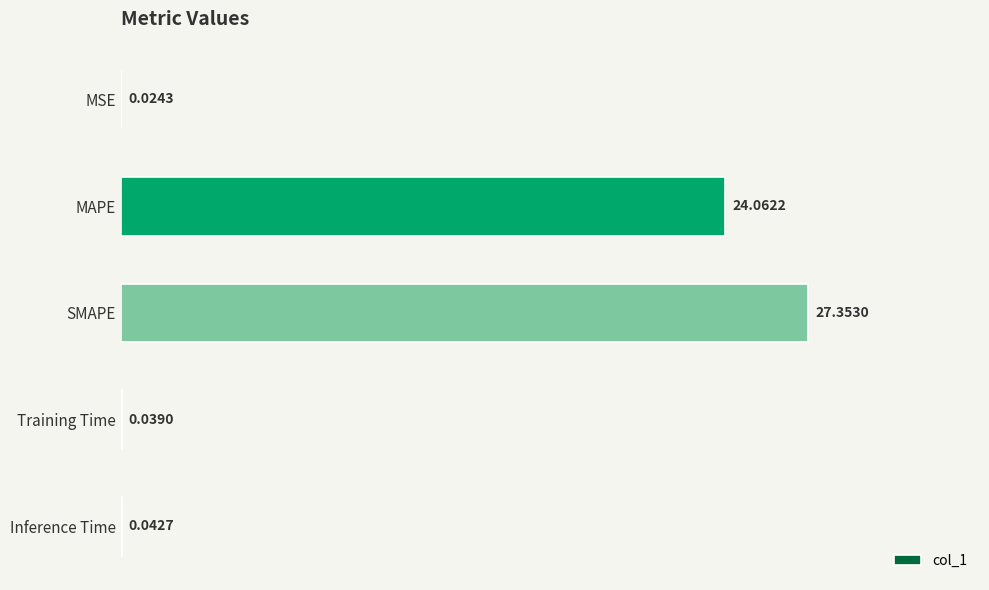

What is the sum of all values?

51.5